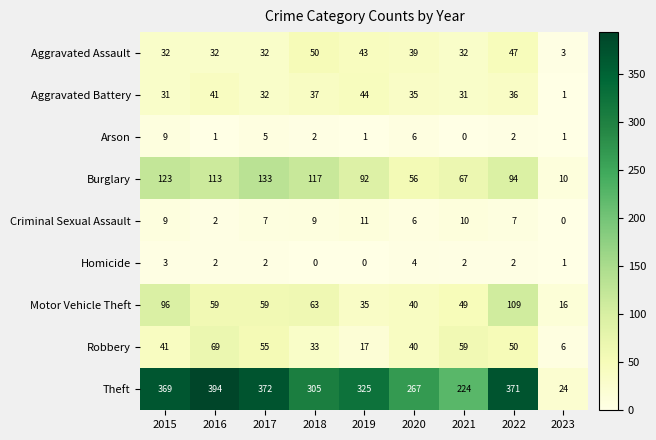

Which series has the largest total across all categories?

Theft